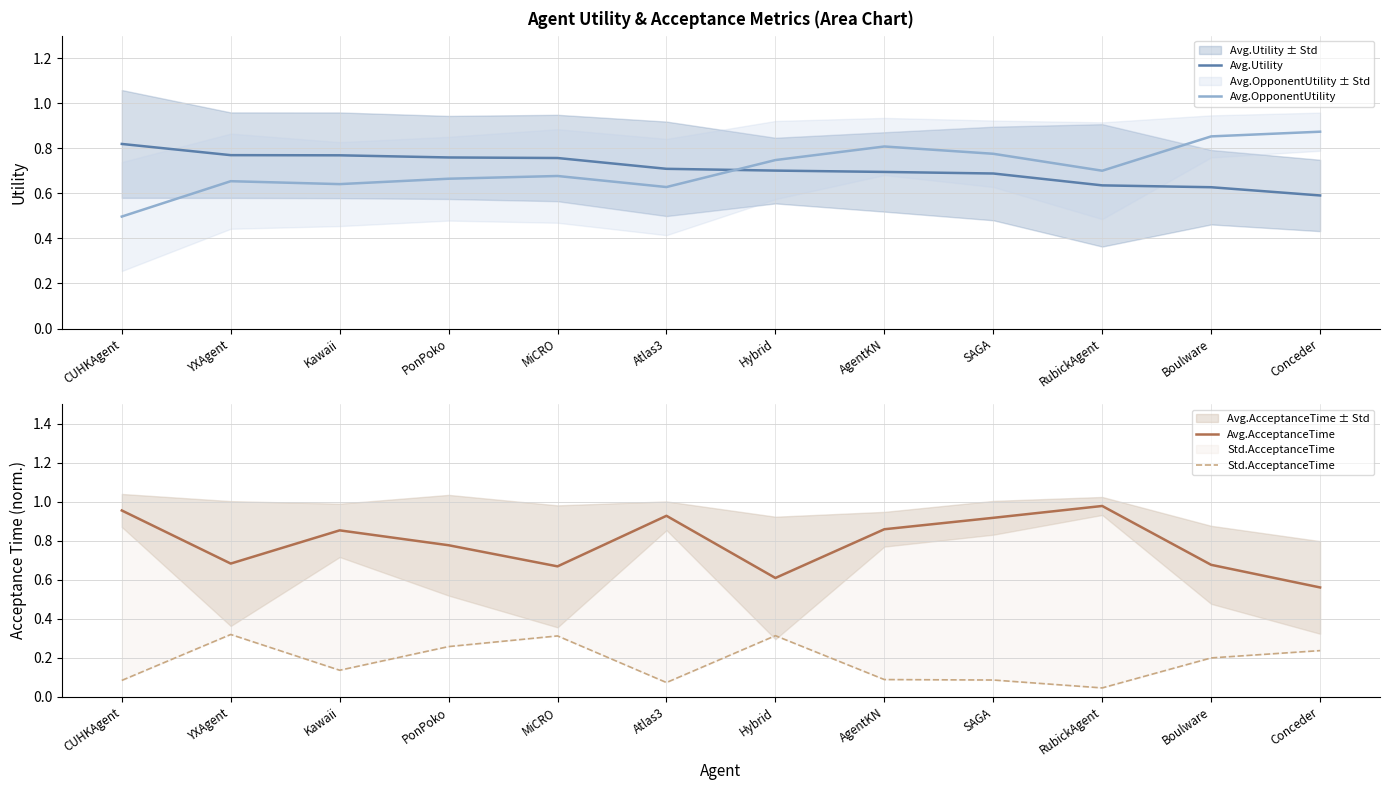

Read the Std.AcceptanceTime value at Atlas3.

0.1